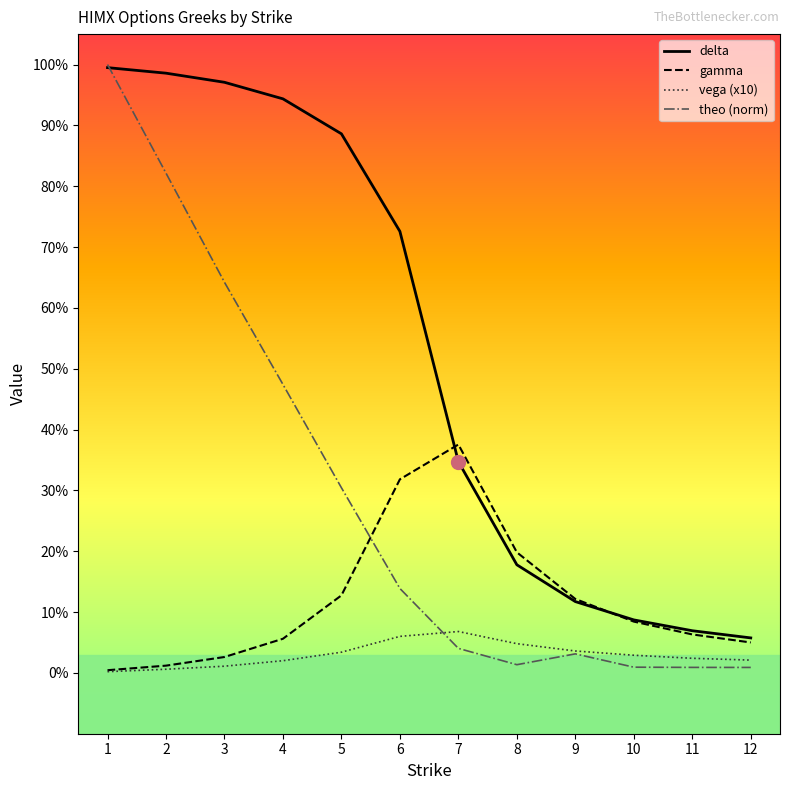

At which label does vega (x10) reach its minimum?

1